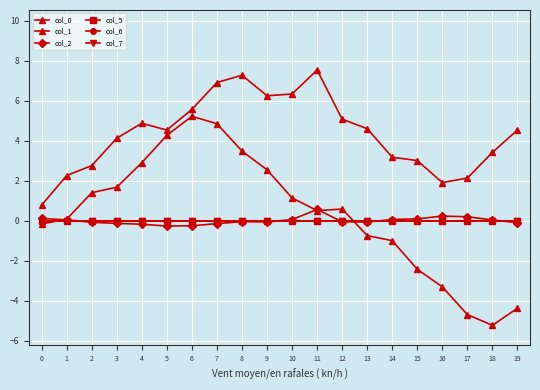

At which label does col_0 first exceed 4?

3